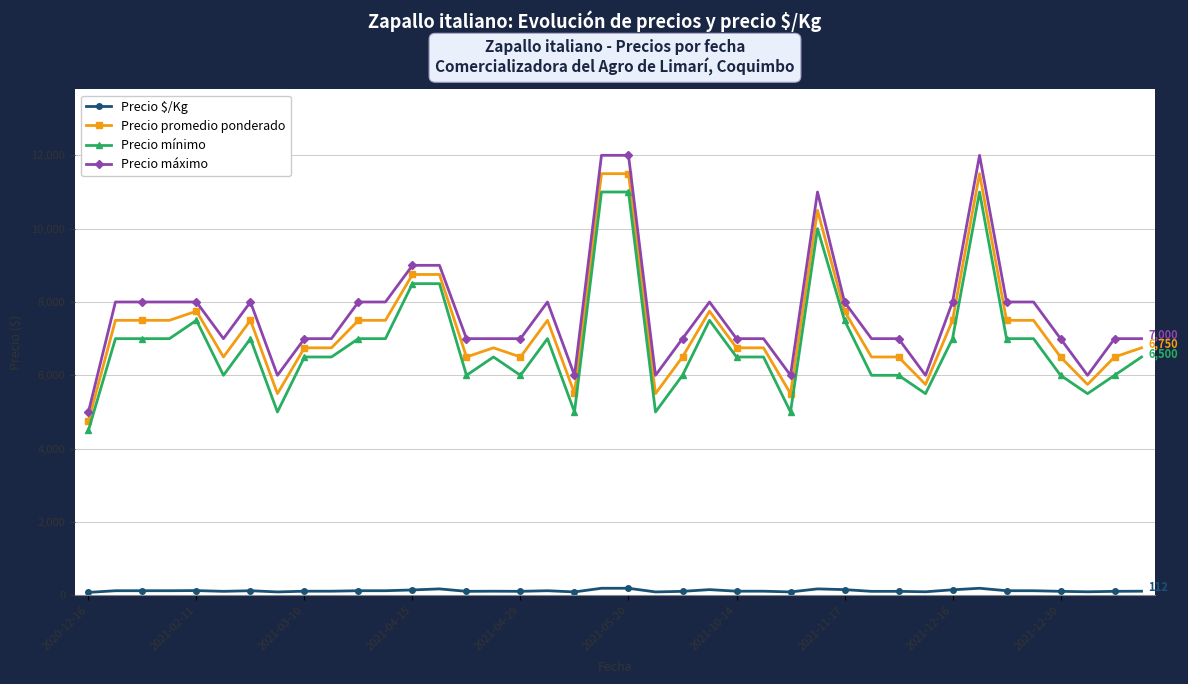

What are all the series names shown in the legend?

Precio $/Kg, Precio promedio ponderado, Precio mínimo, Precio máximo